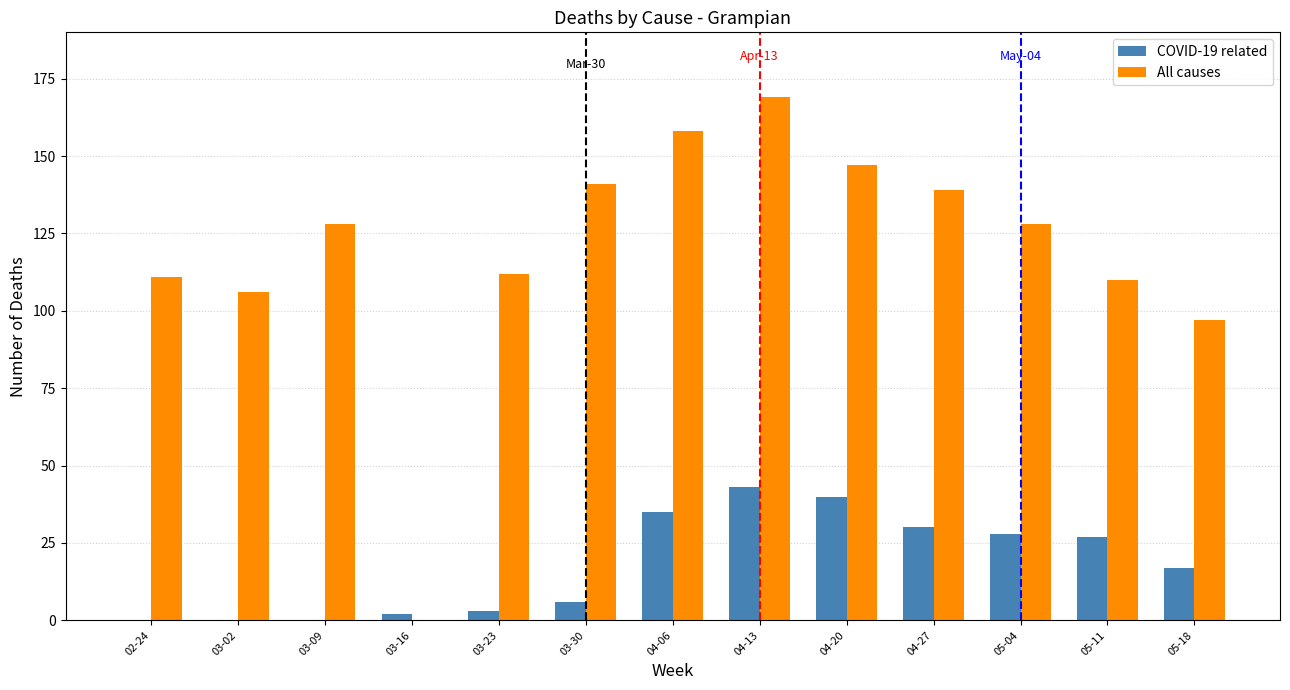

What is the maximum value for COVID-19 related?

43